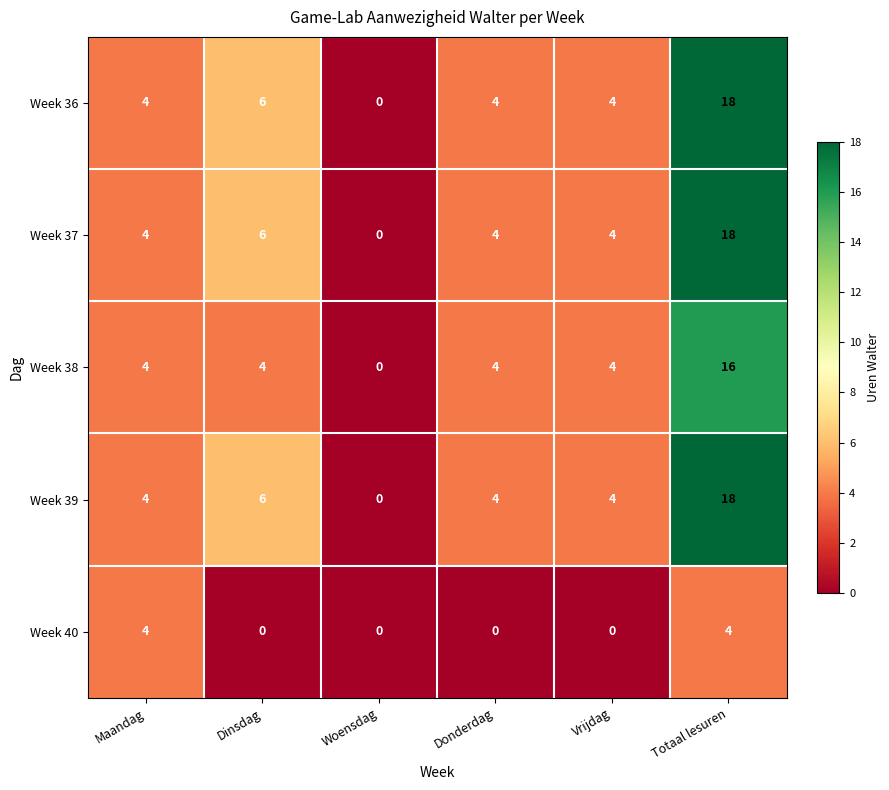

What is the sum of the Week 38 values at Woensdag and Dinsdag?

4